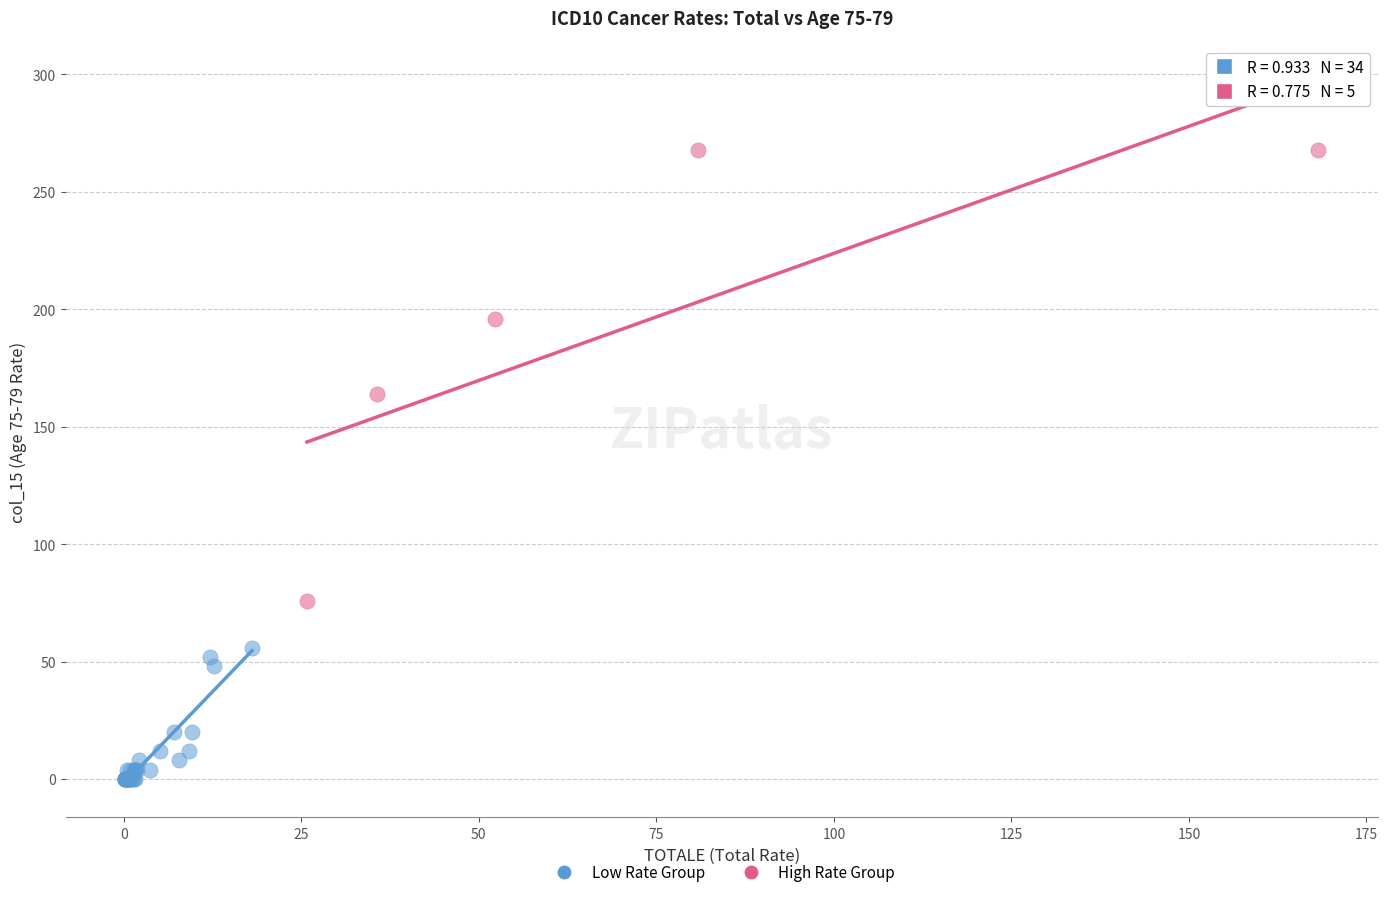

Which series reaches the minimum Y coordinate?

Low Rate Group